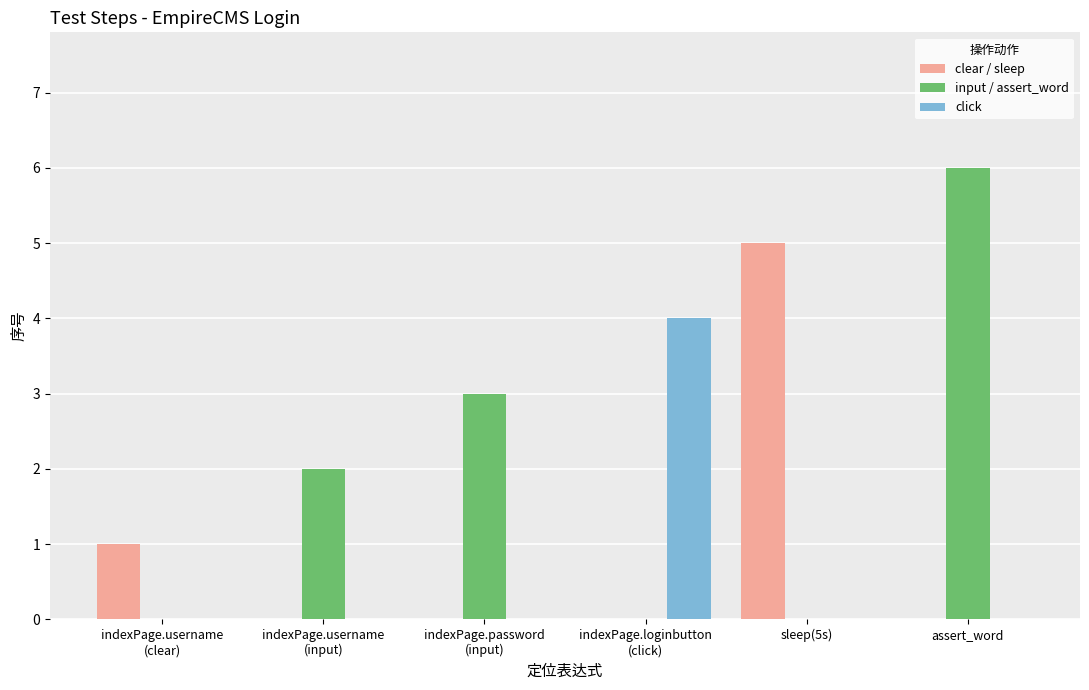

Which series has the largest range (max minus min)?

input / assert_word